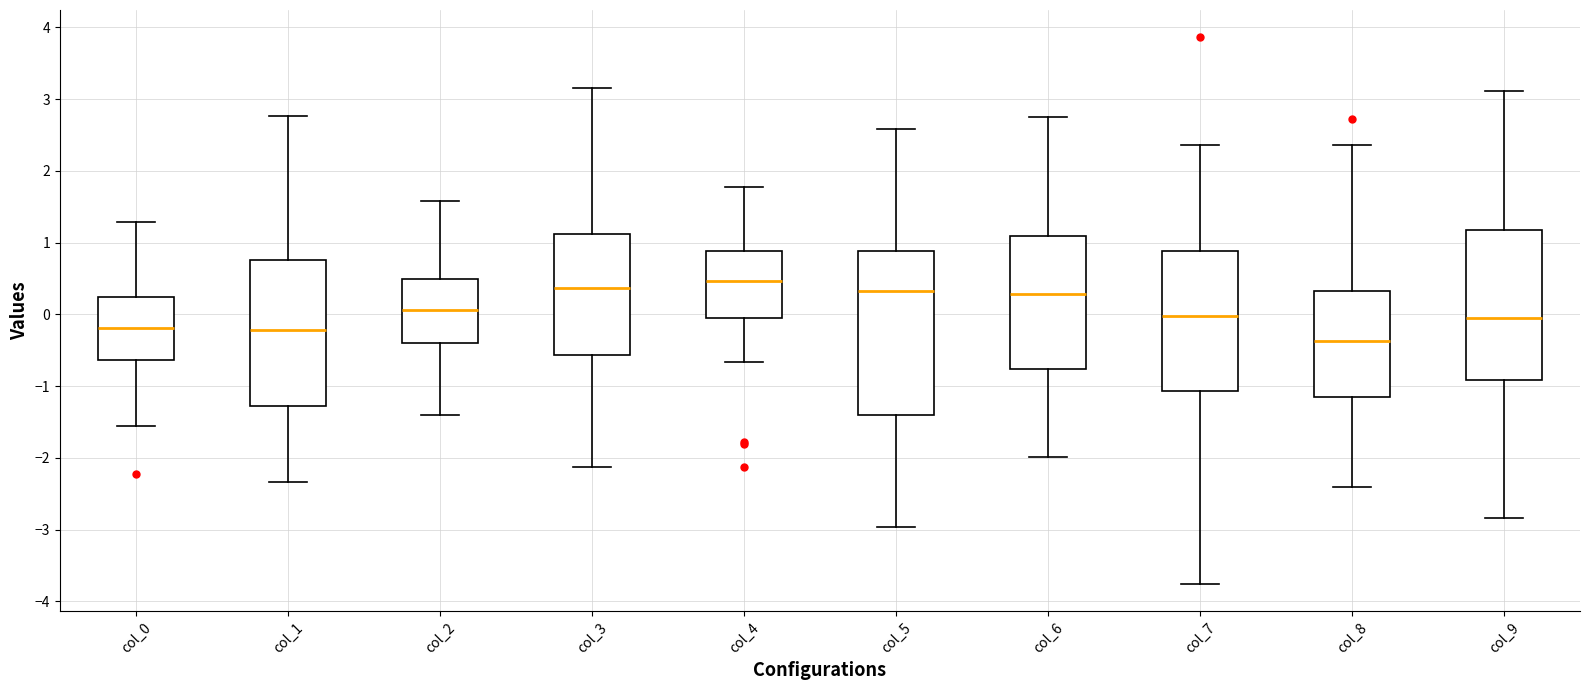

Which box is the tallest, from its lower edge to its upper edge?

col_5